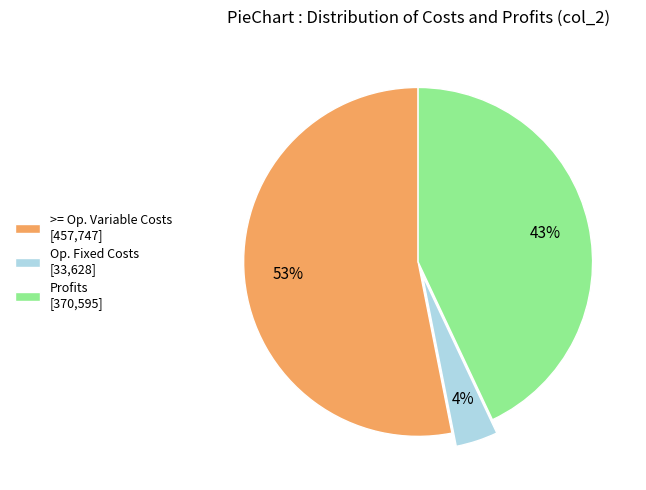

What is the ratio of the value at >= Op. Variable Costs [457,747] to the value at Profits [370,595]?

1.2